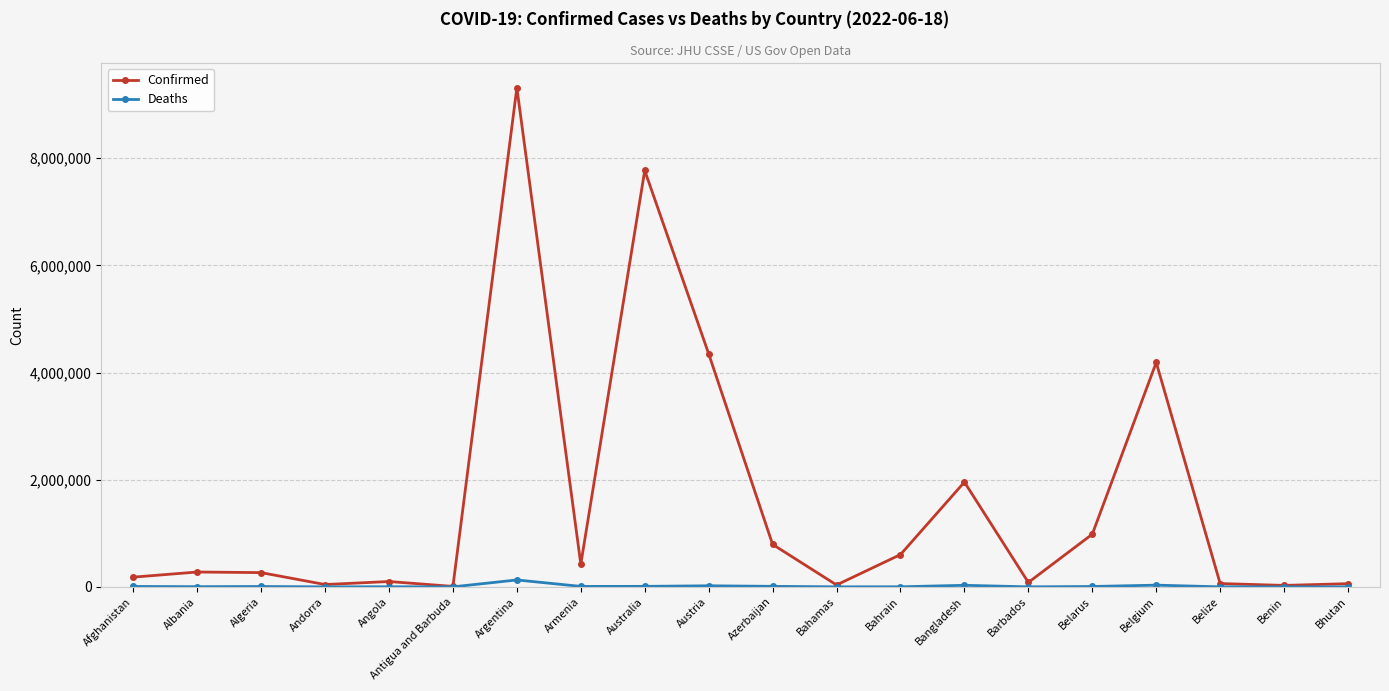

List the series in order of their overall mean, highest first.

Confirmed, Deaths